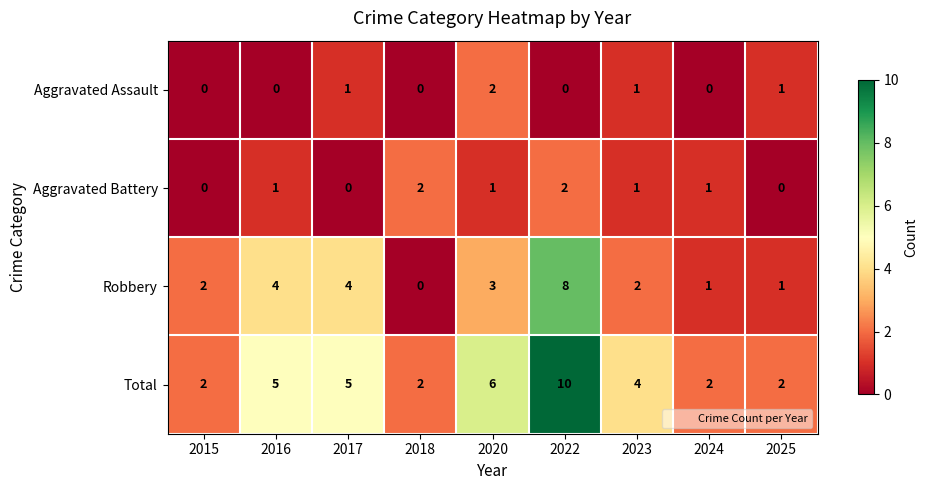

What is the sum of all Aggravated Battery values?

8